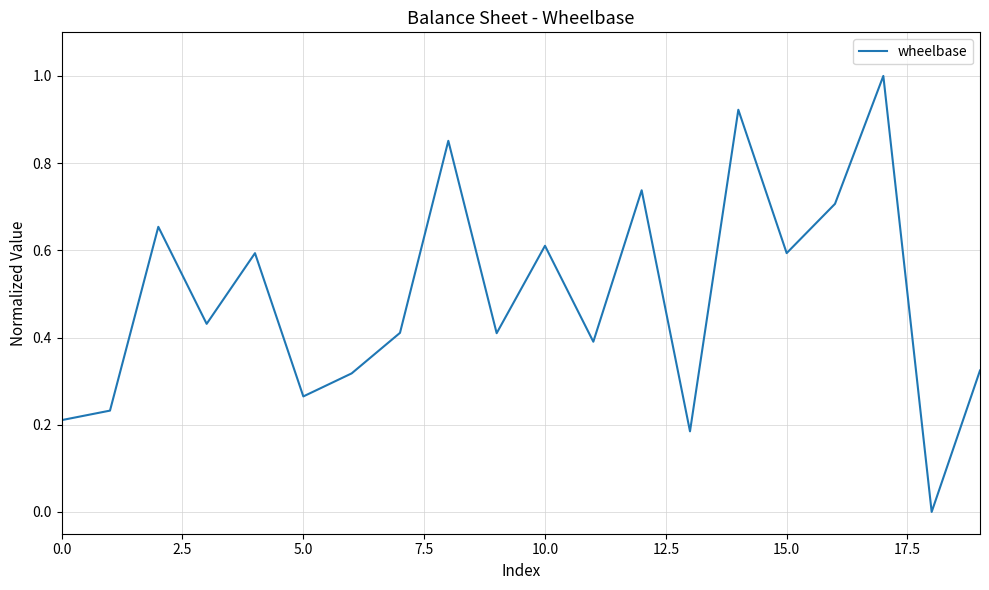

Does the chart display data point markers on the line(s)?

No